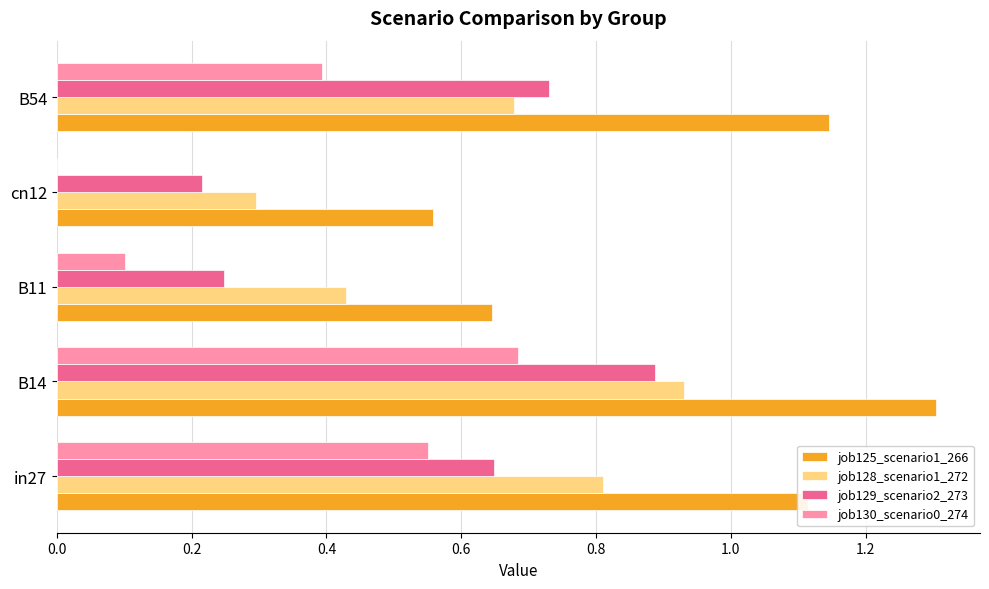

Which series has the largest range (max minus min)?

job125_scenario1_266